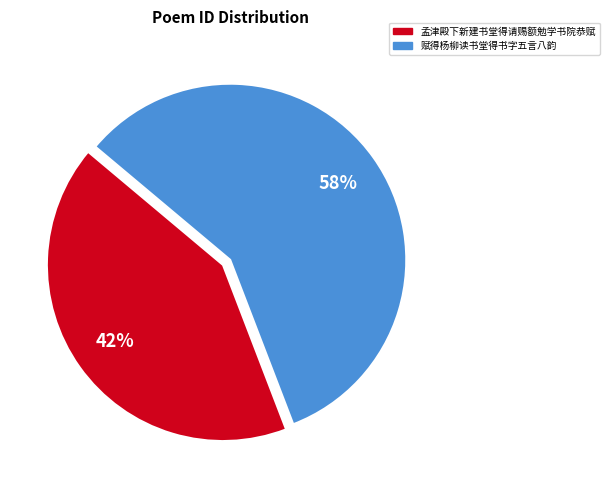

The 赋得杨柳读书堂得书字五言八韵 slice represents 52% of the pie. True or false?

False